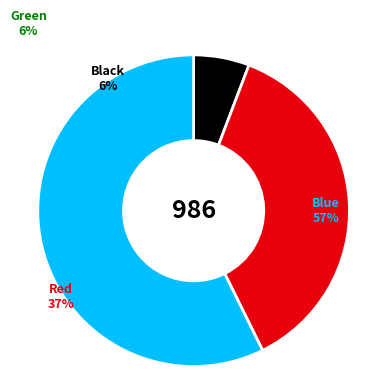

To the nearest percent, what is the combined percentage of canceled and failed?

43%